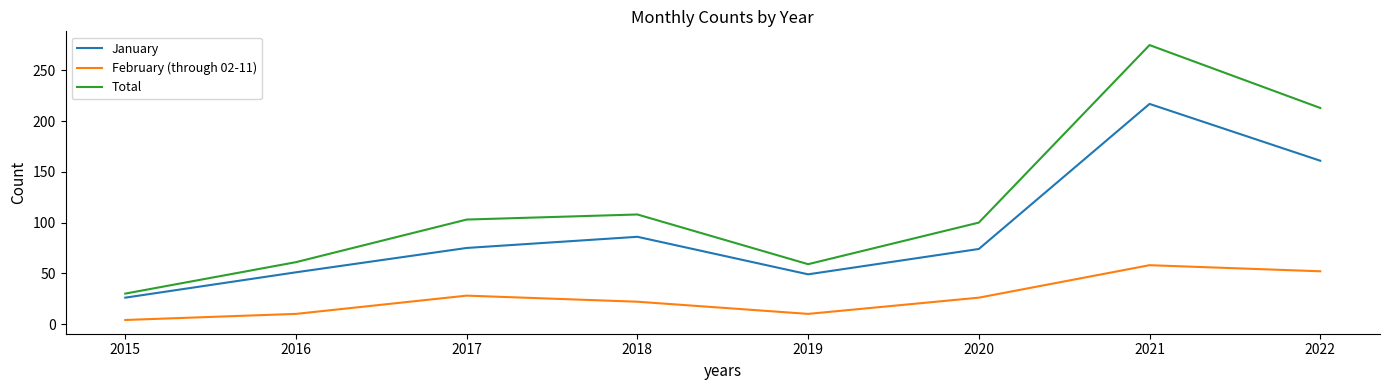

At which label does Total reach its minimum?

2015